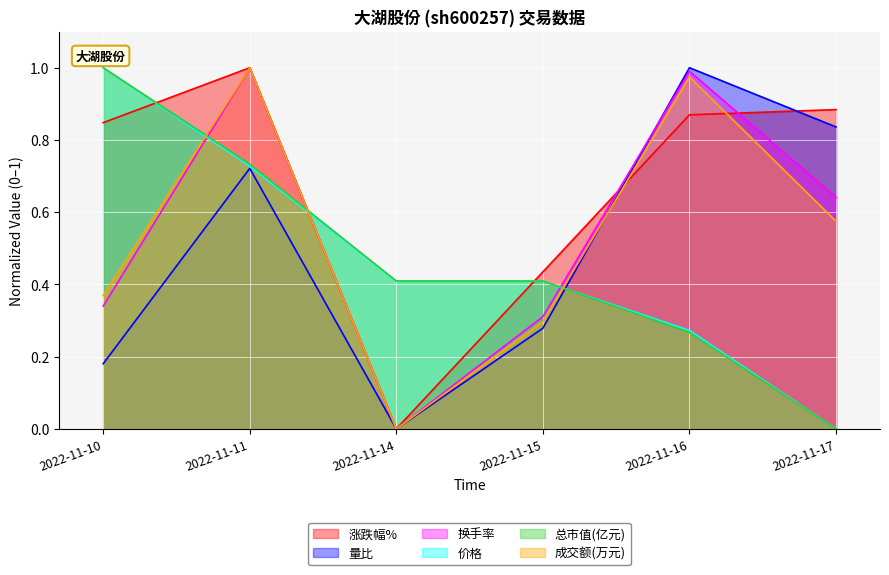

Count the number of categories in the chart.

6